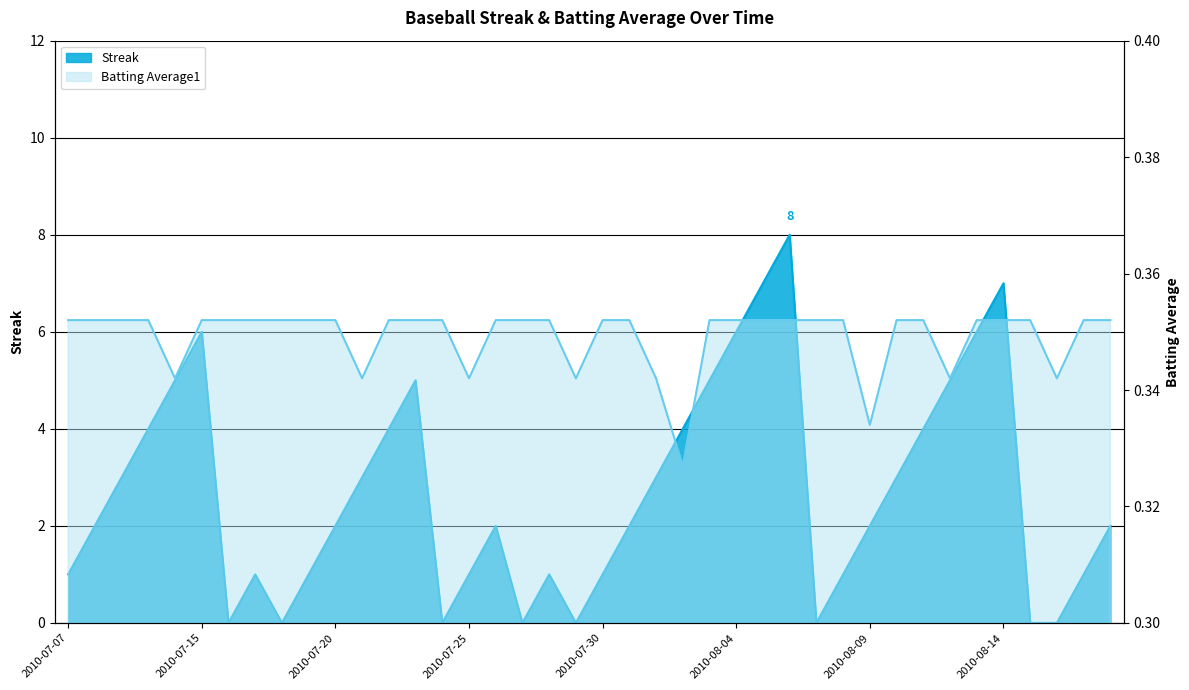

At how many categories does at least one series exceed 1?

24